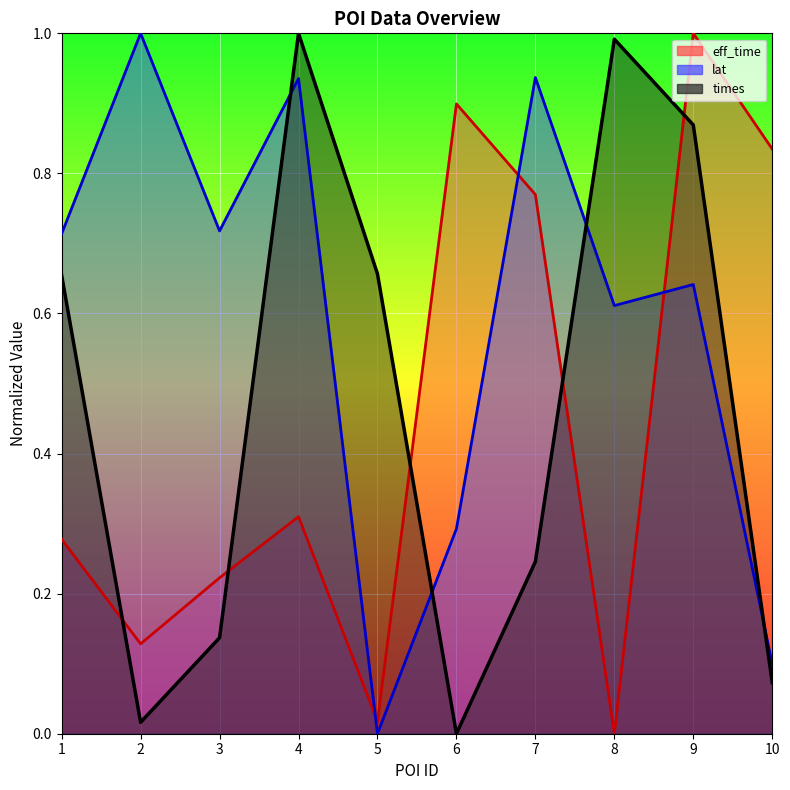

What value does the times series have at 10?

0.1